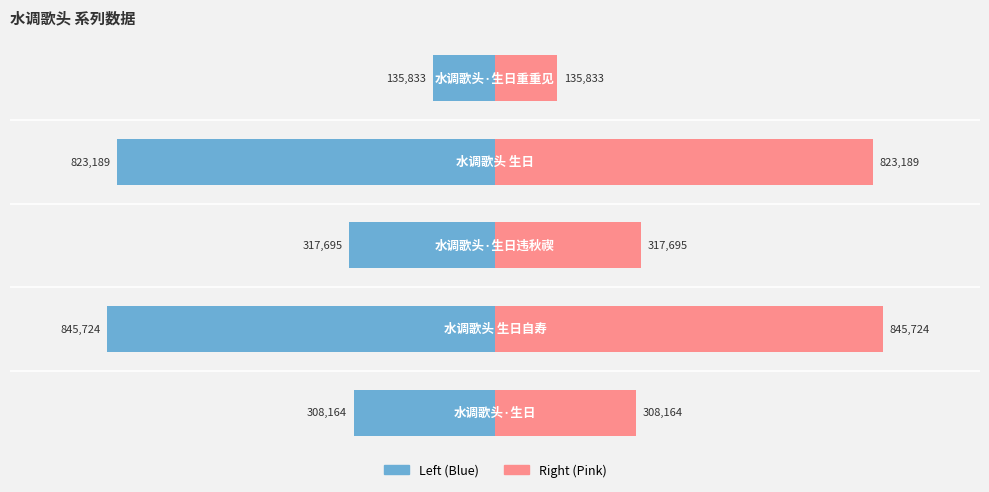

Which has a higher value, 1 or 2?

2